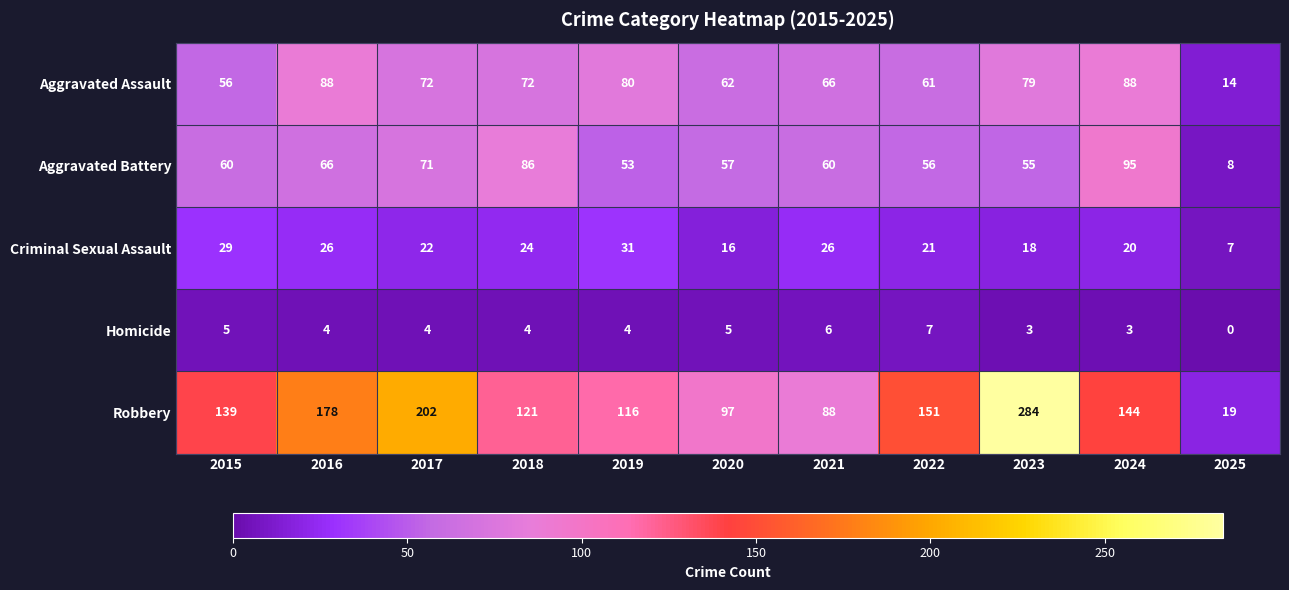

Where is Aggravated Assault nearest to the value 51?

2015